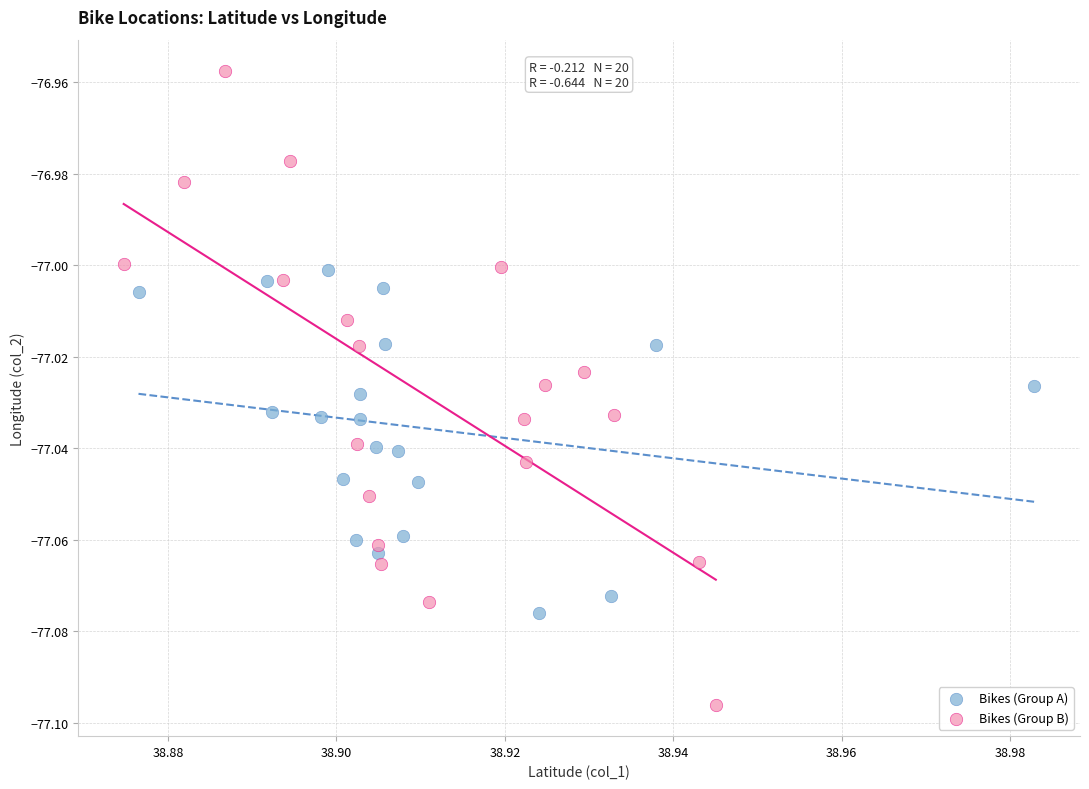

Which series contains the lowest Y value?

Bikes (Group B)